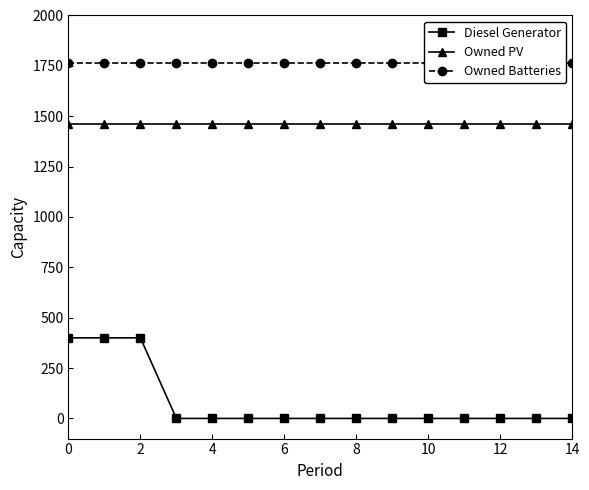

What is the difference between the maximum and minimum values in the Diesel Generator series?

400